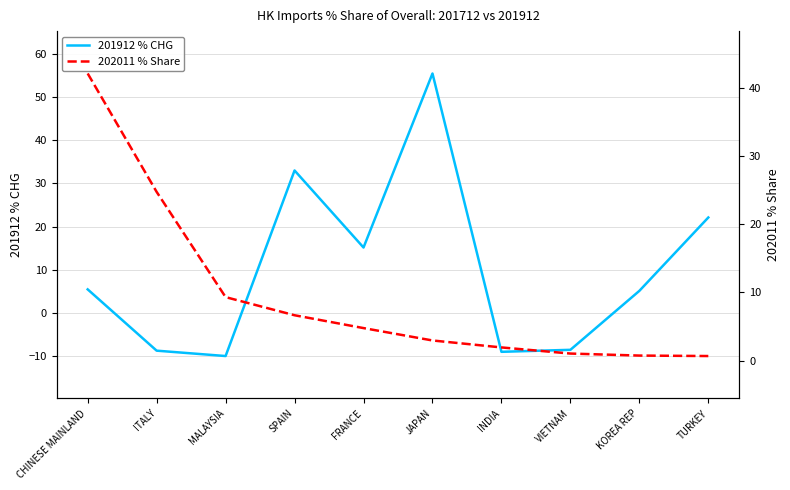

What position from the left is KOREA REP?

9